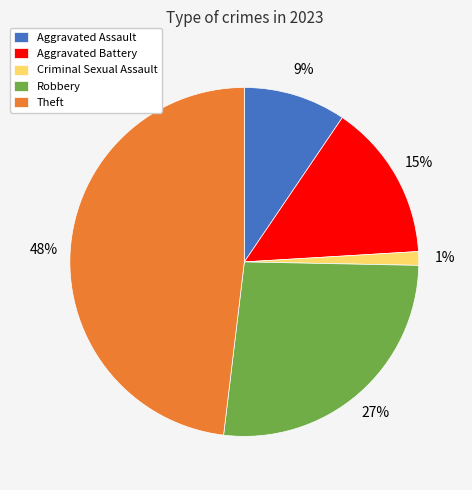

To the nearest percent, what percentage of the pie is Robbery?

27%